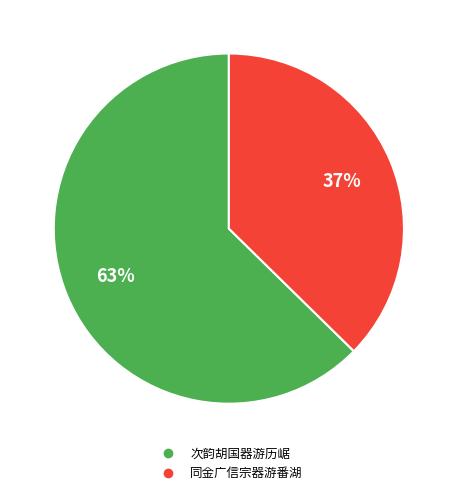

To the nearest percent, what portion does 次韵胡国器游历崌 represent?

63%